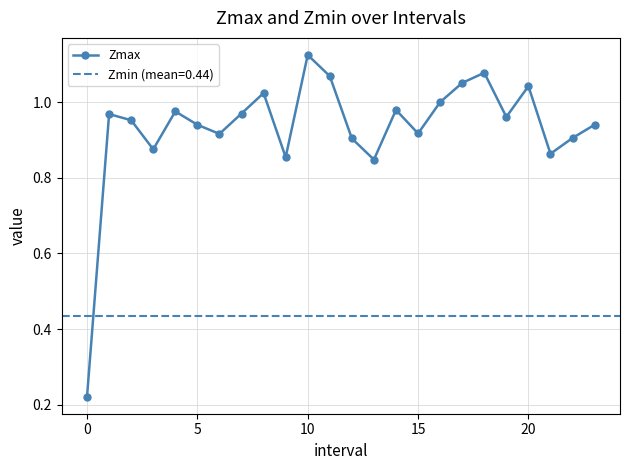

The value of Zmax at 5 is 1.6. True or false?

False